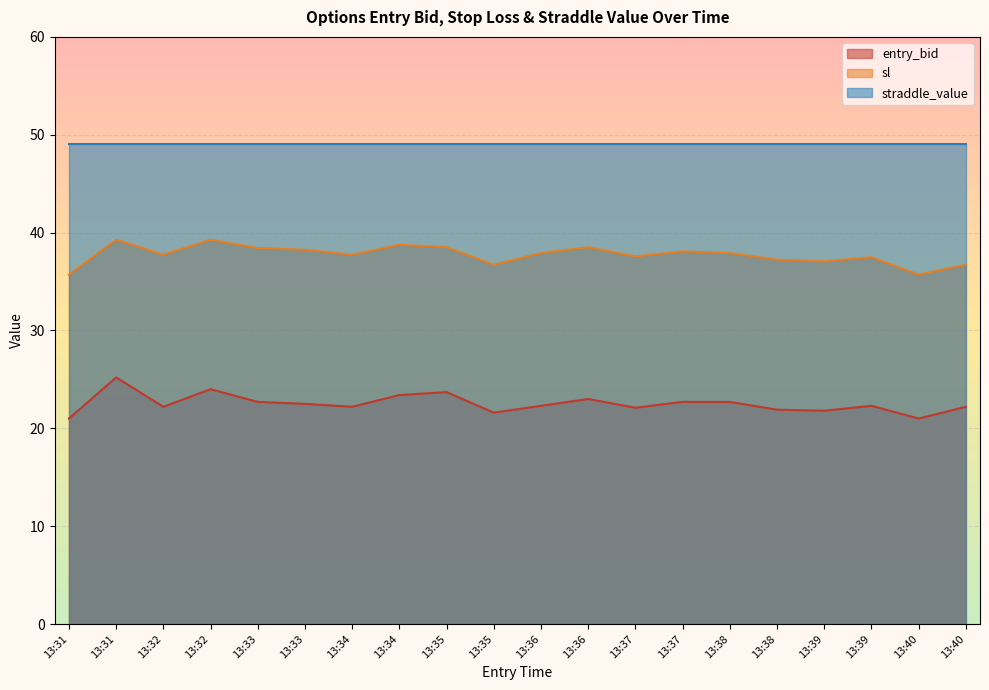

Which series has the largest range (max minus min)?

entry_bid